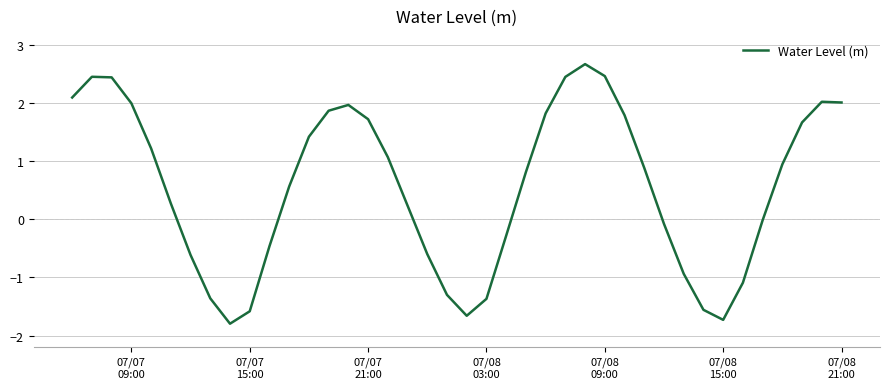

How many lines are shown in the chart?

1